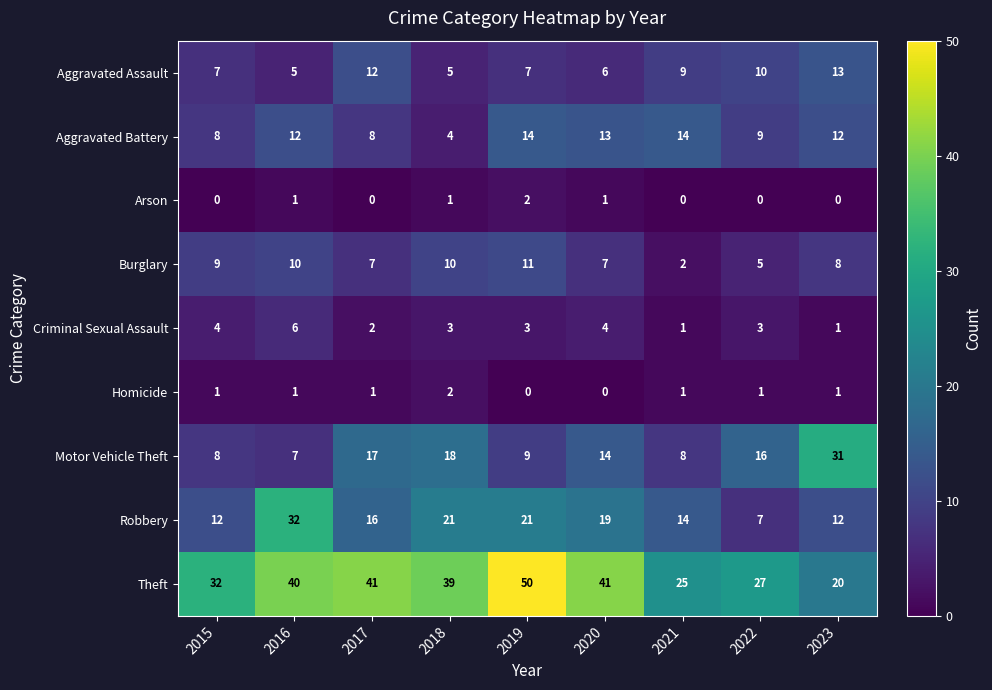

True or false: Aggravated Battery has a value of 12 at 2016.

True